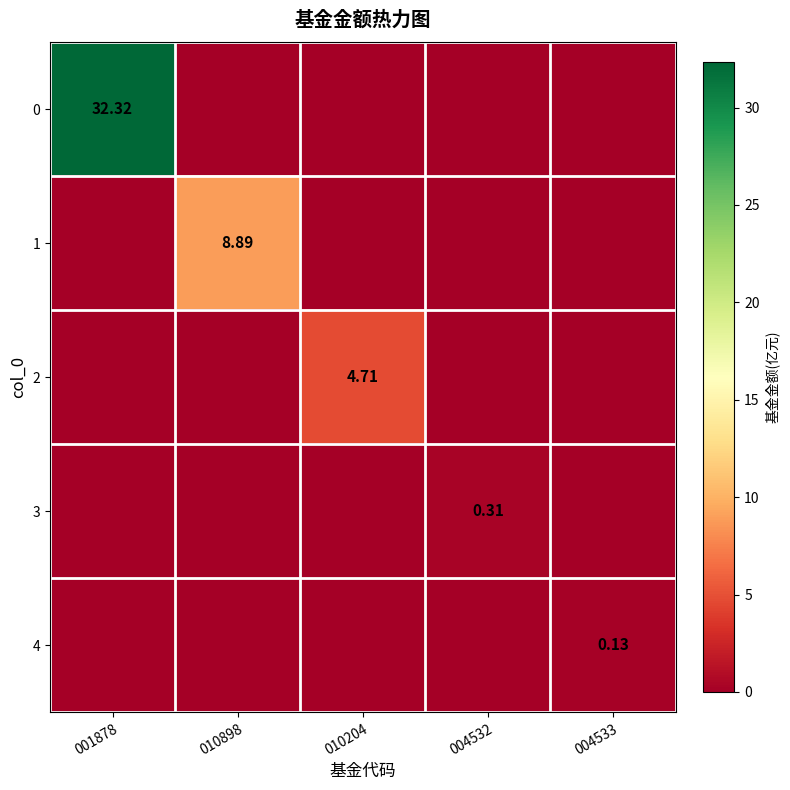

How many data points in 2 are above 0?

1